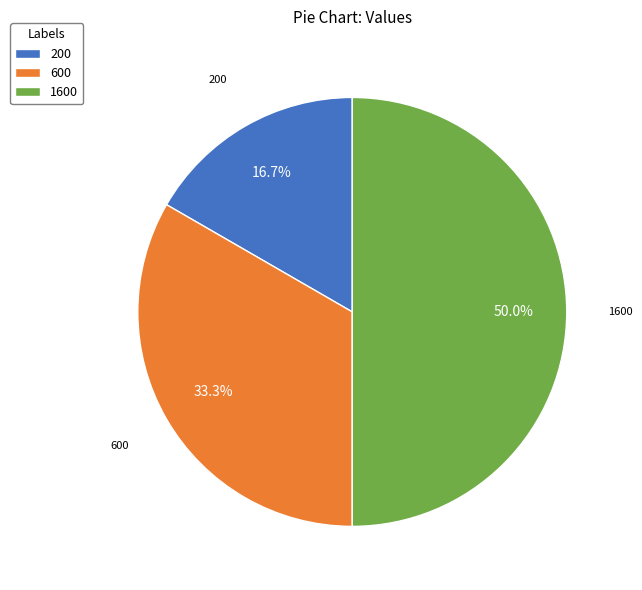

Rank the categories by value from highest to lowest.

1600, 600, 200